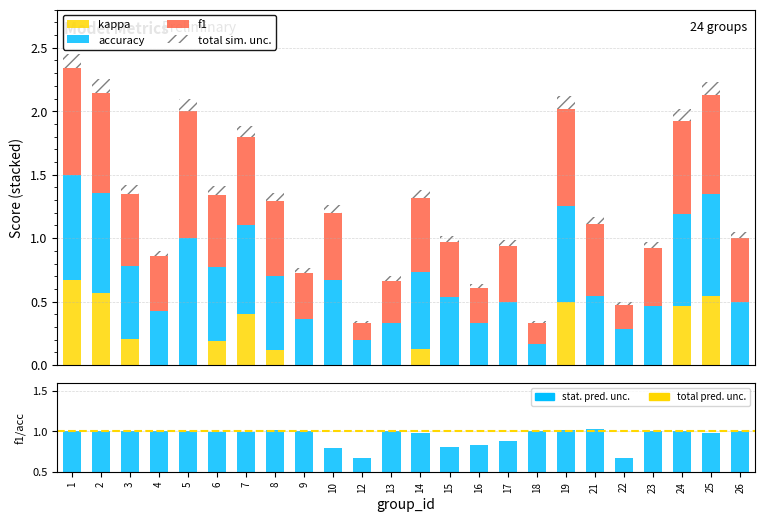

At which label does total sim. unc. reach its peak?

1